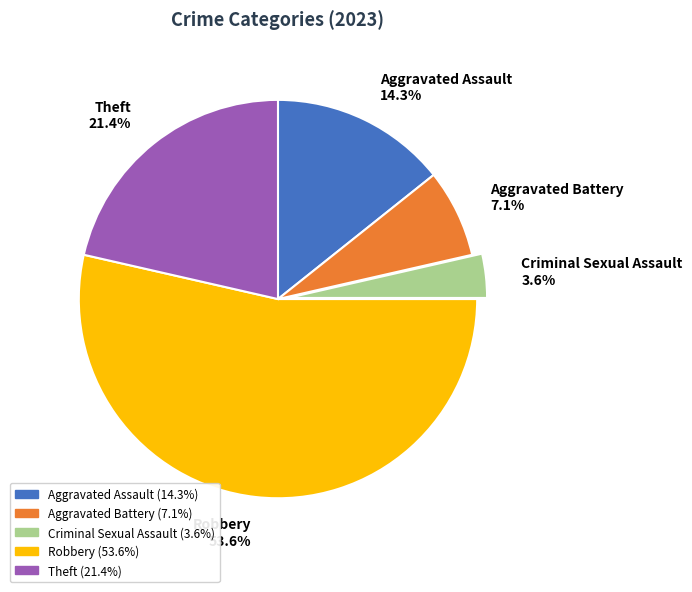

Between Theft and Robbery, which is larger?

Robbery